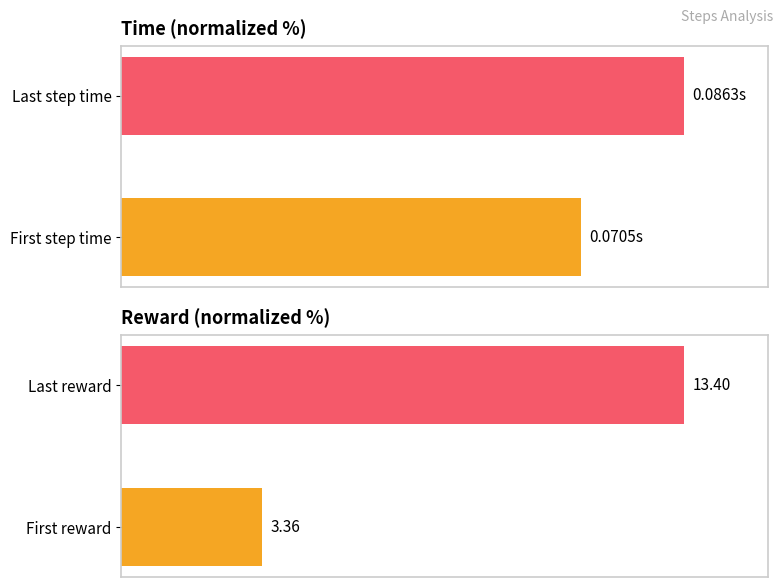

Is the value of time at 1 greater than the value of reward at 1?

No